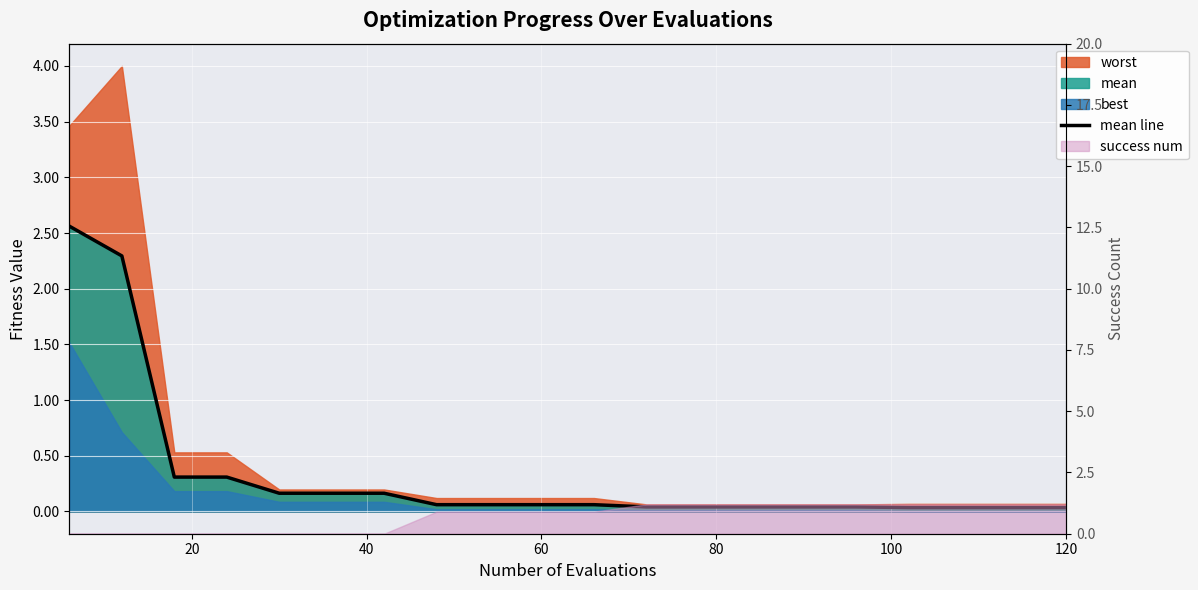

Reading right to left, transcribe all the data shown in this chart.

0.0	0.0	0.0	0.0	0.0	0.0	0.0	0.0	0.0	0.1	0.1	0.1	0.1	0.2	0.2	0.2	0.3	0.3	2.3	2.6